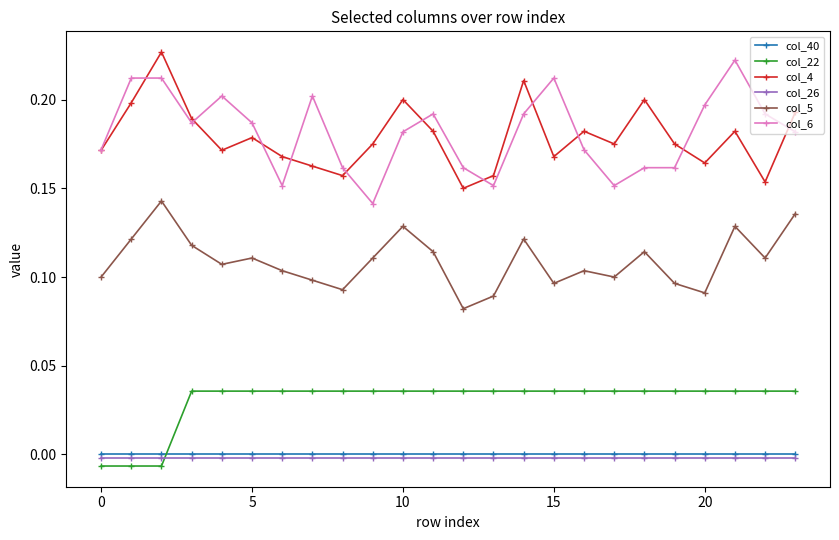

Which series has the largest total across all categories?

col_6